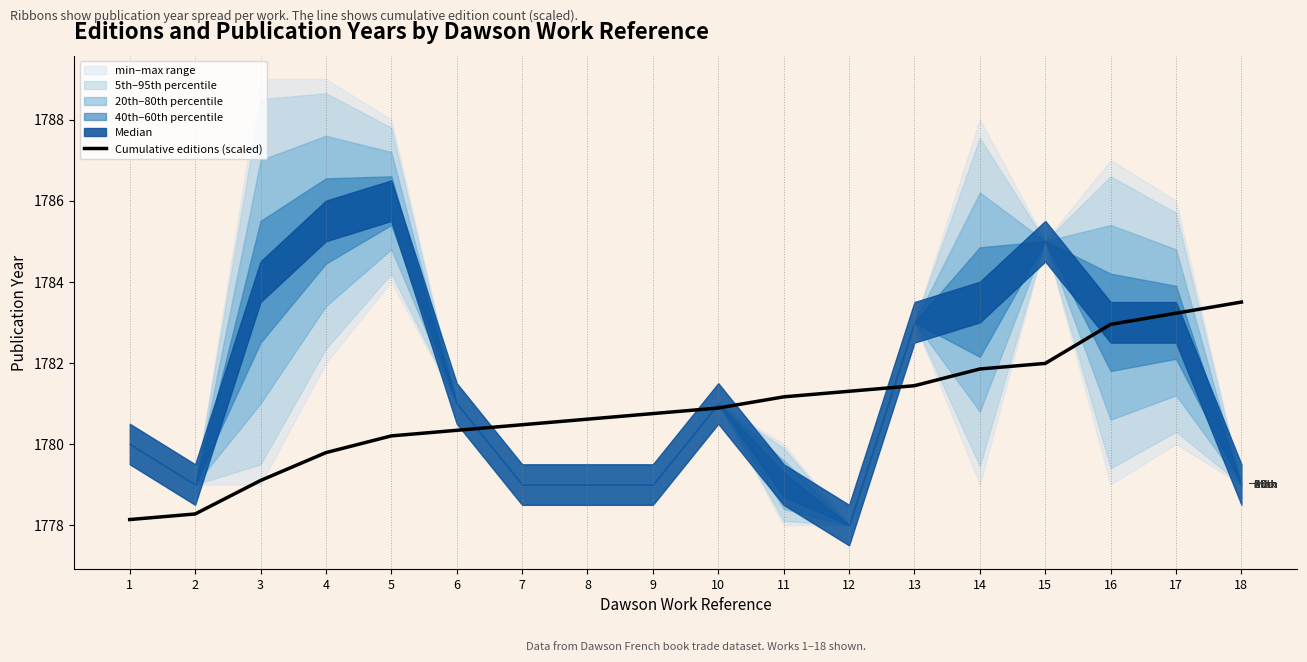

What is the smallest value displayed?

1778.1